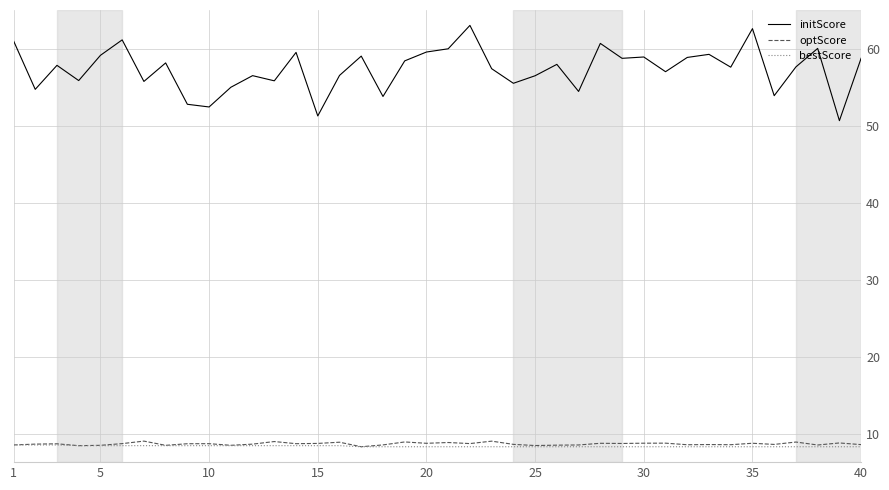

What is the greatest value displayed?

63.0